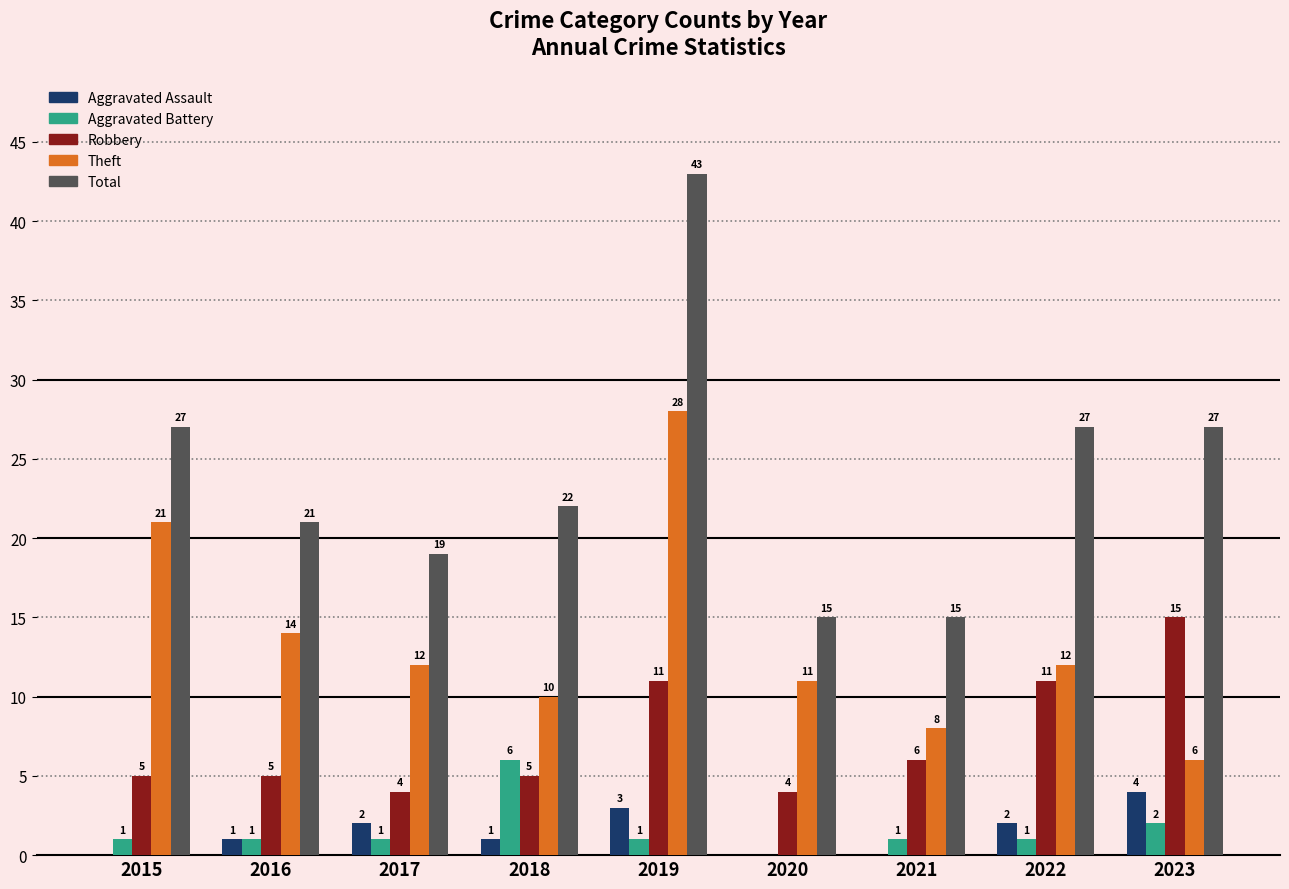

Reading left to right, list all the values displayed in this chart.

Aggravated Assault: 0	1	2	1	3	0	0	2	4
Aggravated Battery: 1	1	1	6	1	0	1	1	2
Robbery: 5	5	4	5	11	4	6	11	15
Theft: 21	14	12	10	28	11	8	12	6
Total: 27	21	19	22	43	15	15	27	27